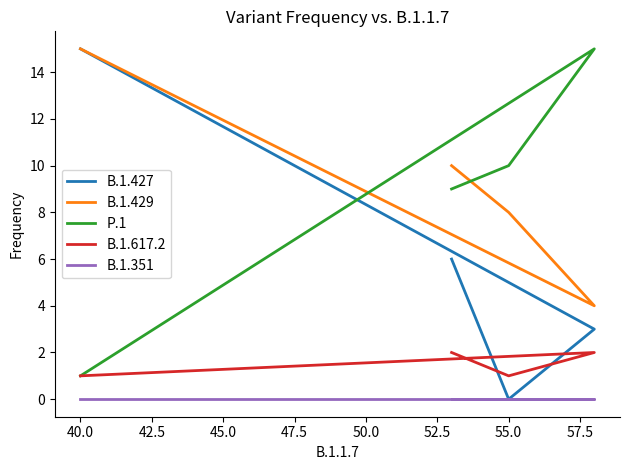

The value of B.1.427 at 55.0 is 9. True or false?

False